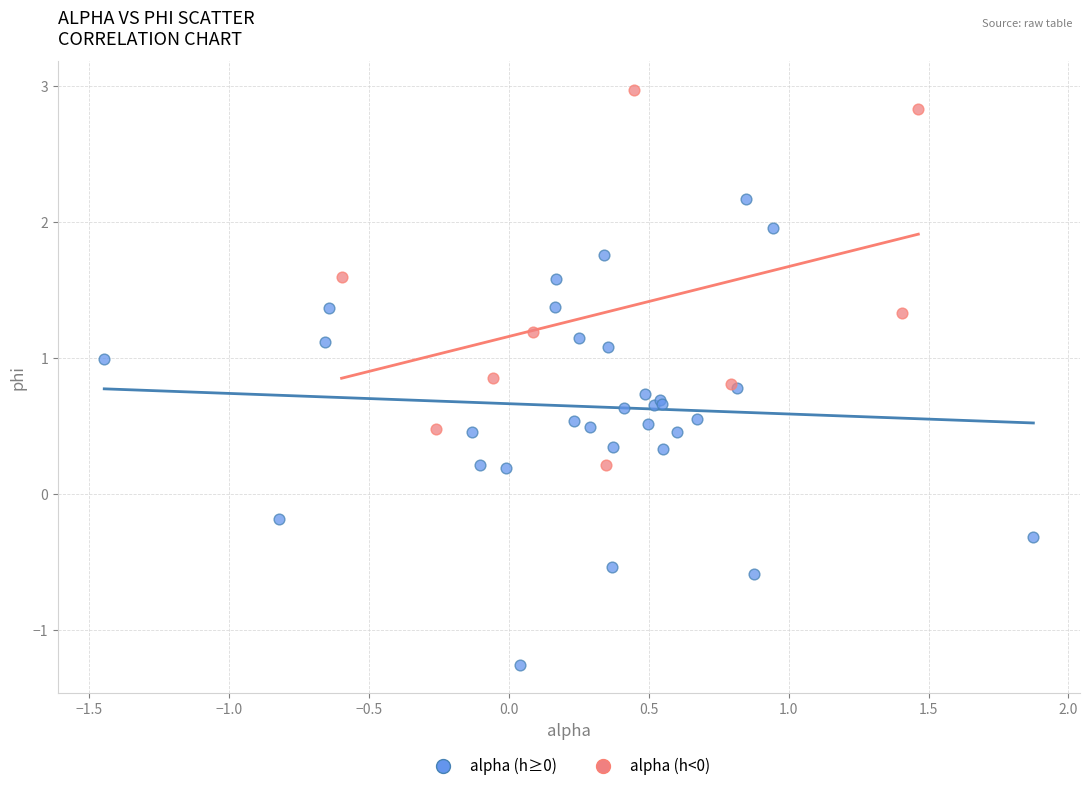

Which series reaches the maximum Y coordinate?

alpha (h<0)